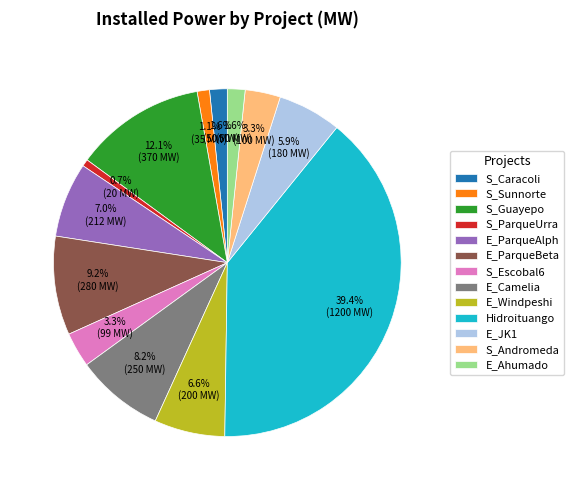

Which category has the biggest portion of the pie?

Hidroituango